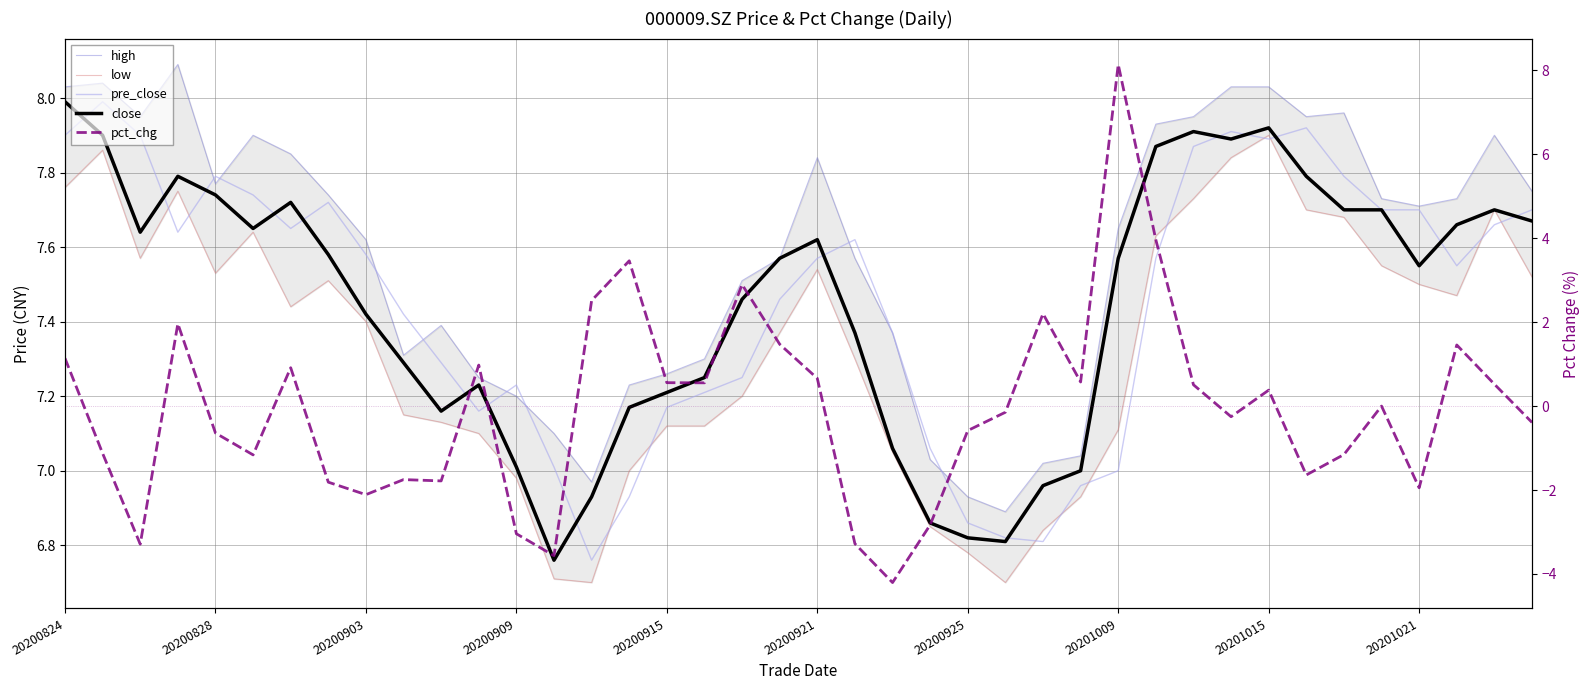

At how many categories does at least one series exceed -3?

40